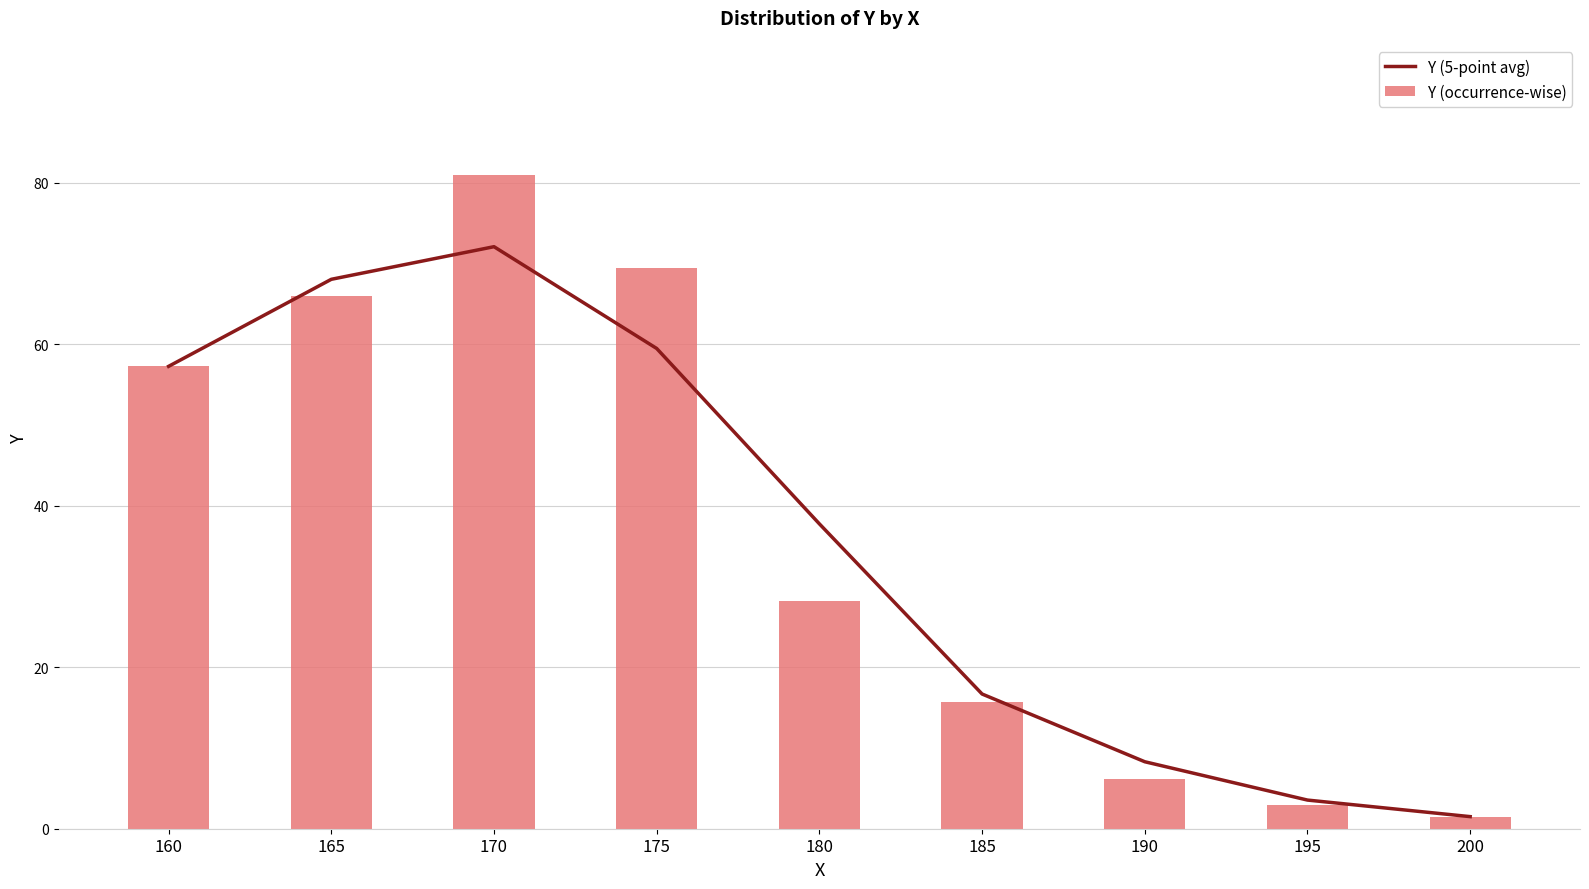

Rank the series at 165 from lowest to highest value.

Y (occurrence-wise), Y (5-point avg)